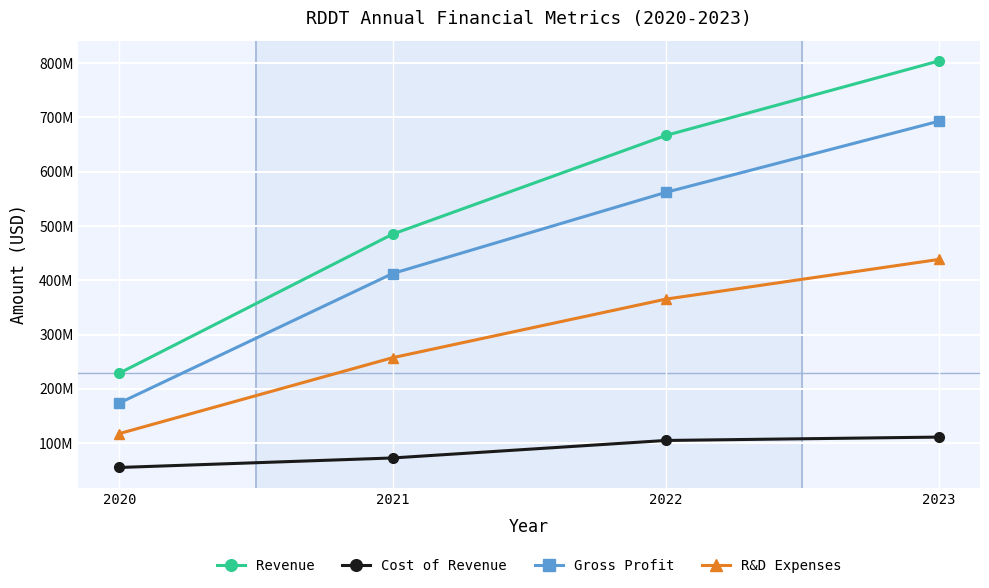

Which series changed the most between 2021 and 2023?

Revenue